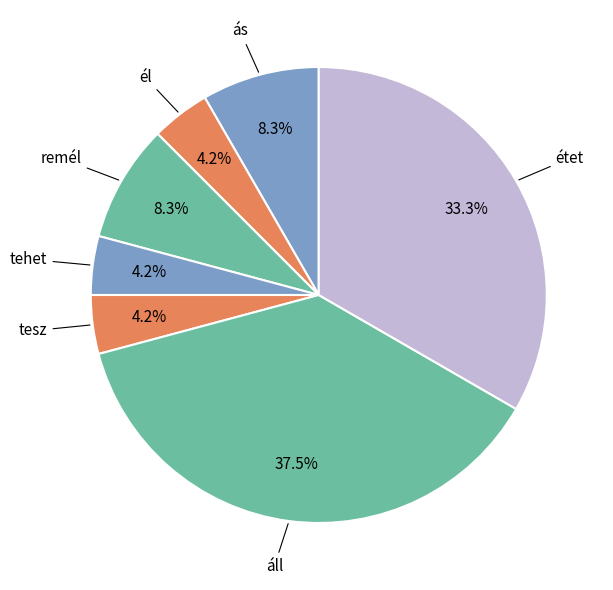

Is tesz the majority of the pie?

No